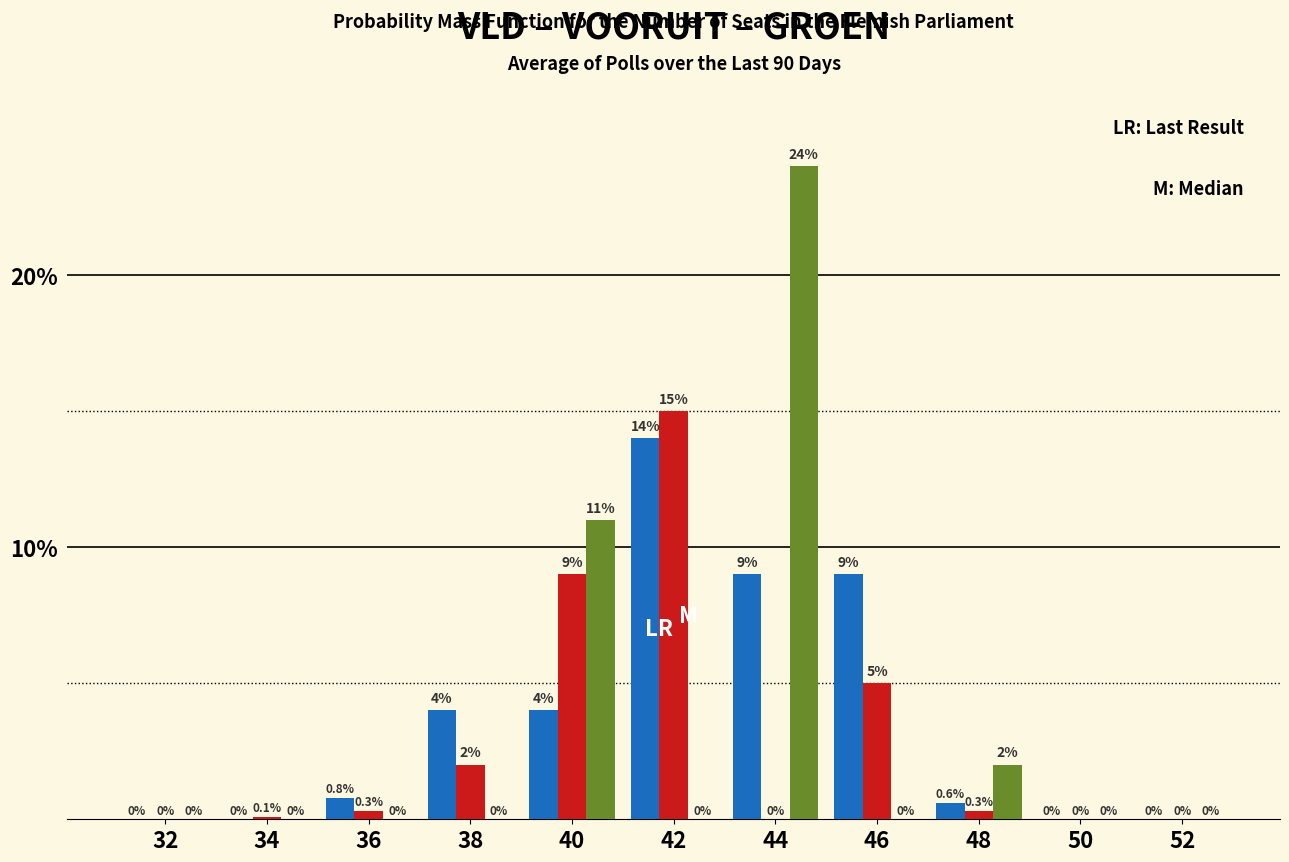

What is the total value across all series at 40?

24.0